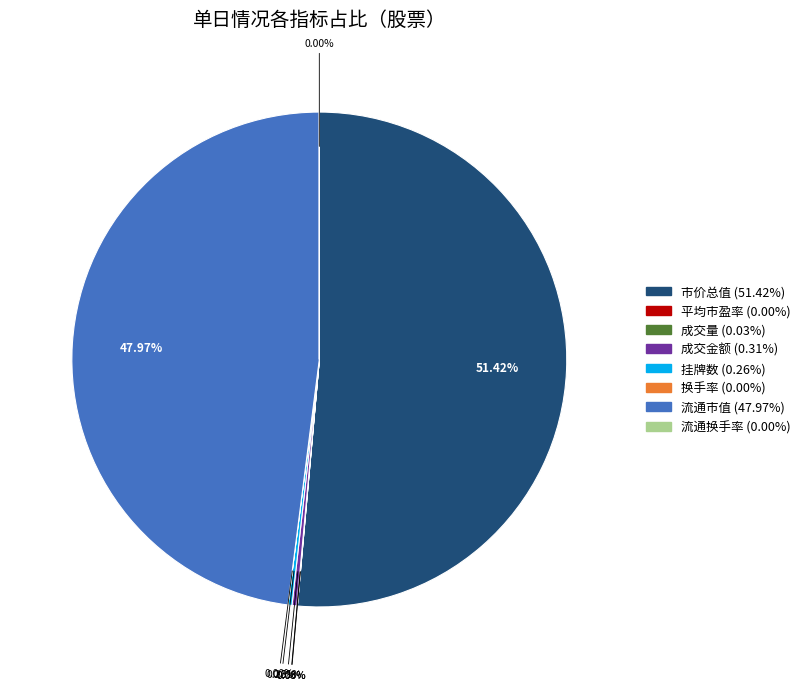

What is the largest slice in the pie chart?

市价总值